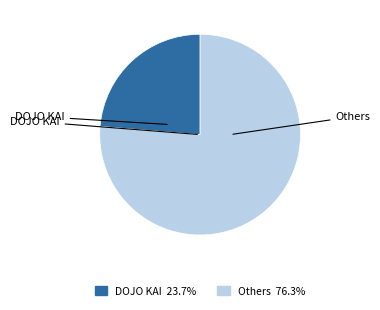

How many slices are in this pie chart?

2